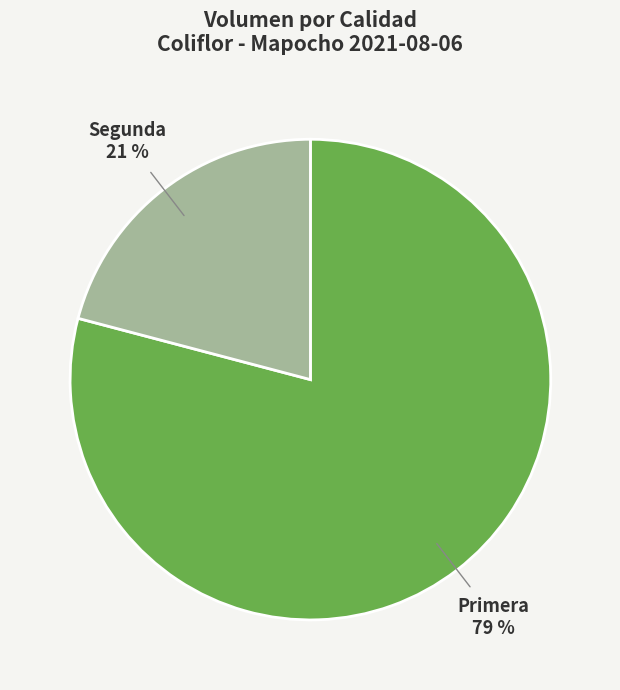

To the nearest percent, what is the average slice percentage?

50%